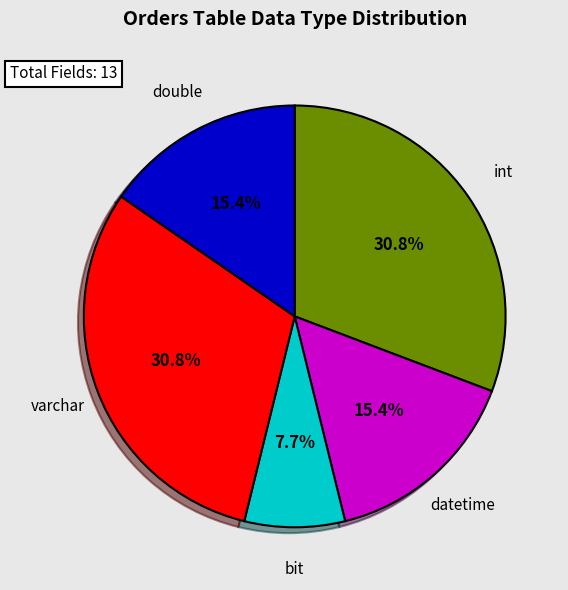

The datetime slice represents 15% of the pie. True or false?

True